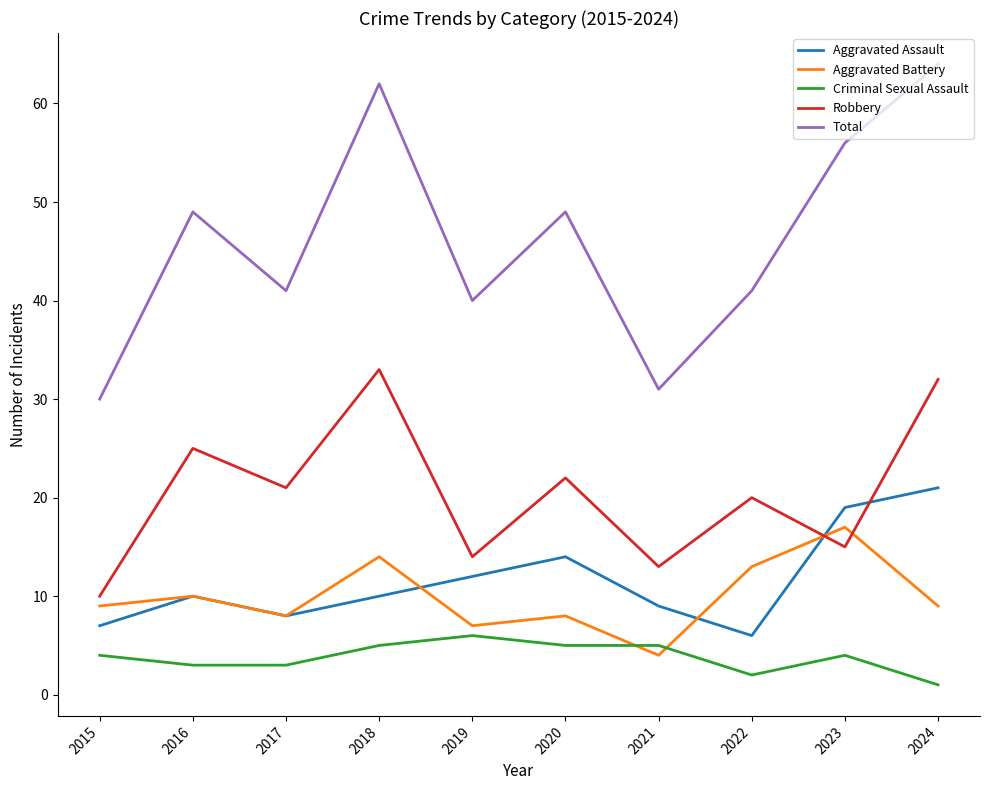

True or false: Criminal Sexual Assault has a value of 9 at 2018.

False